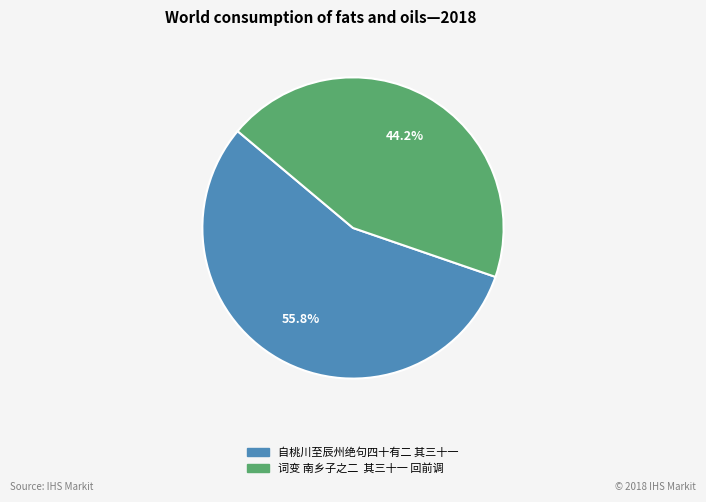

Rank the categories by value from highest to lowest.

自桃川至辰州绝句四十有二 其三十一, 词变 南乡子之二 其三十一 回前调